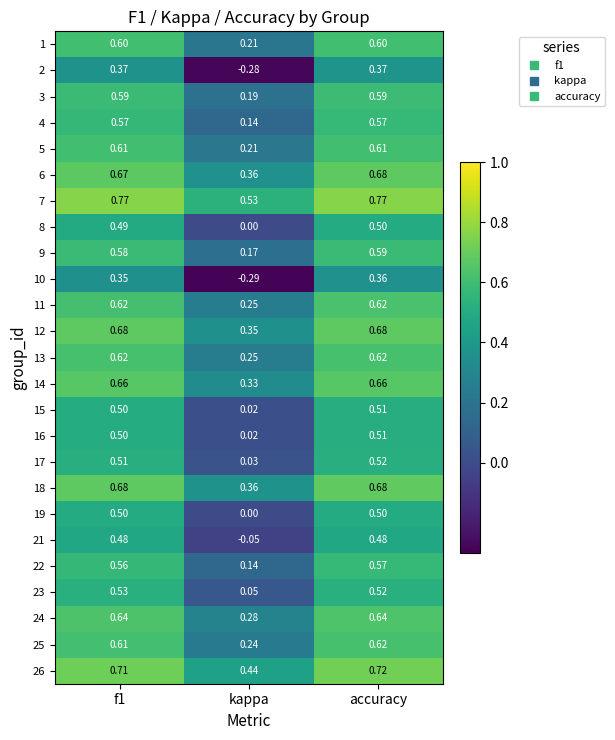

At which label does 9 reach its peak?

accuracy